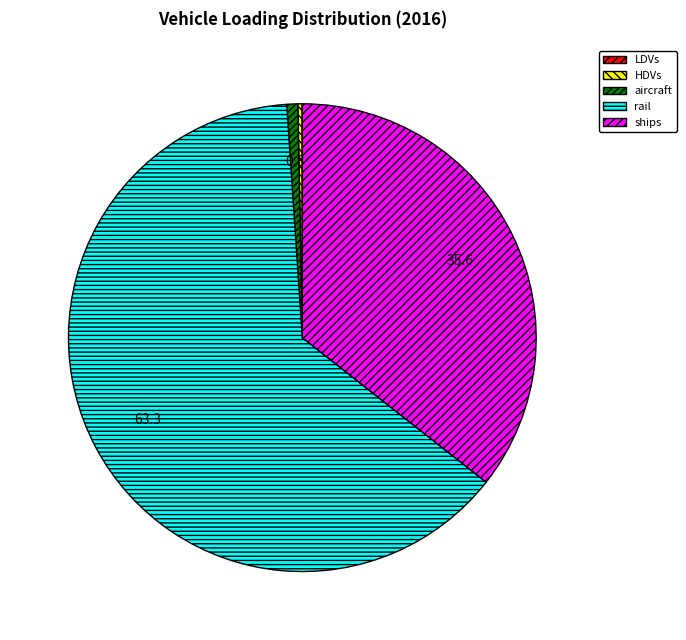

Does aircraft represent more than half of the total?

No